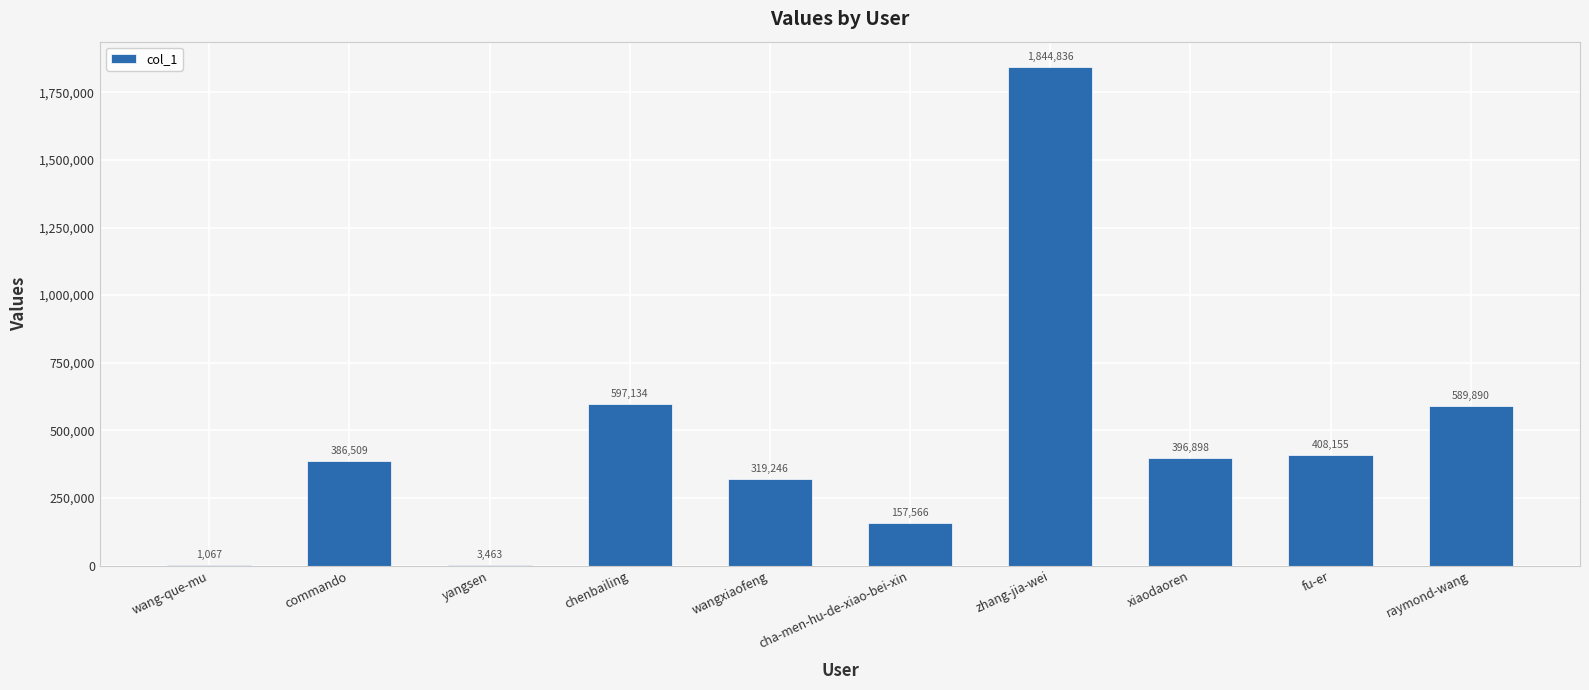

Are the bars grouped side by side (vs. stacked)?

No